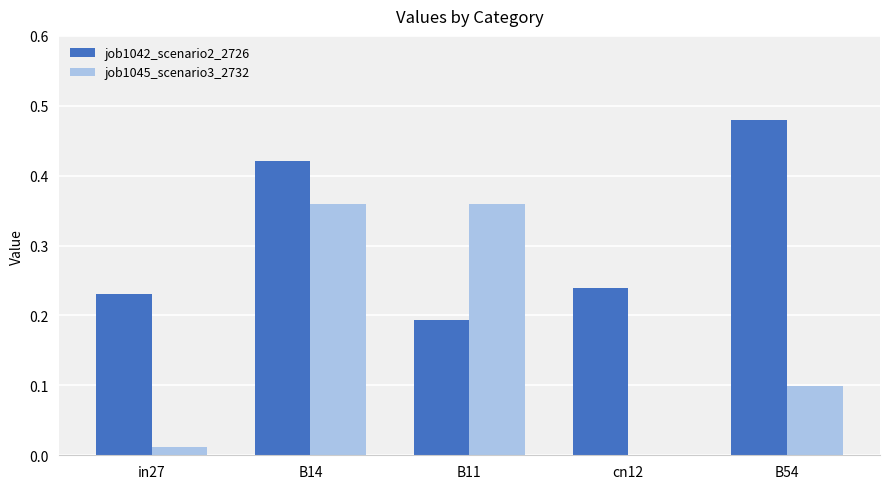

What is the sum of all job1042_scenario2_2726 values?

1.6